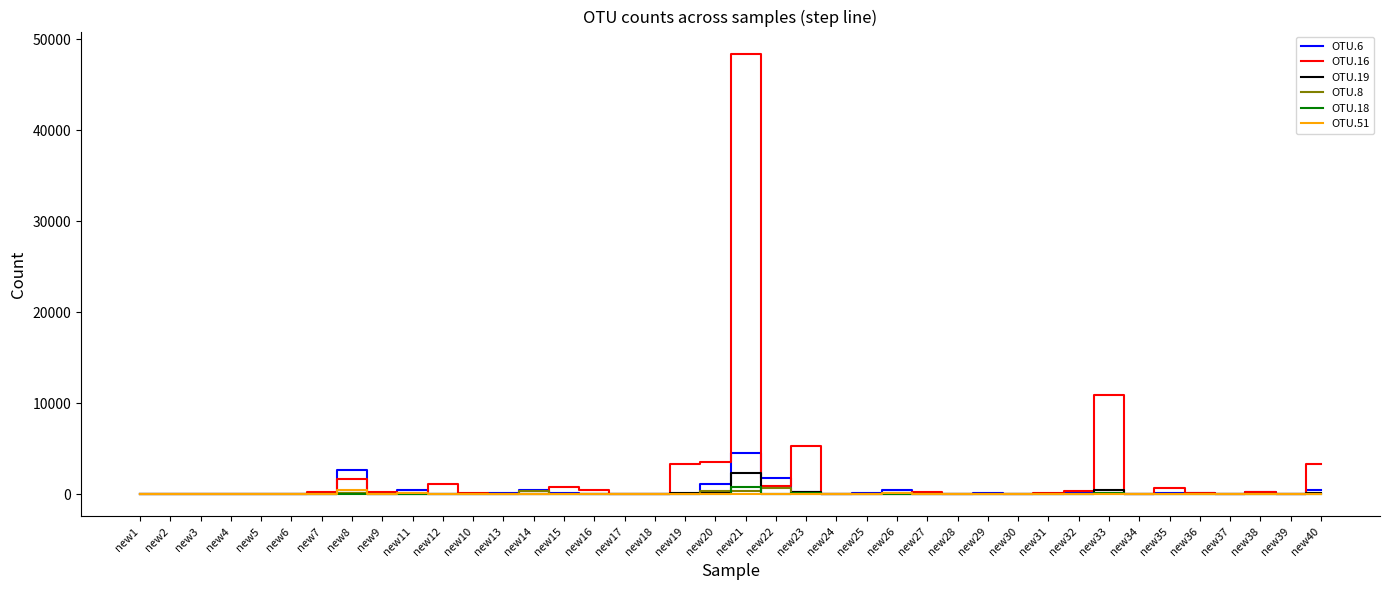

Which category has the highest value in the OTU.19 series?

new21